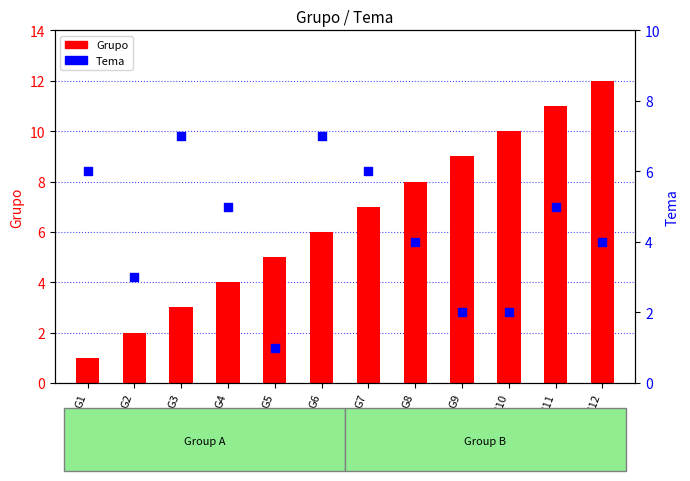

At how many categories does at least one series exceed 2?

12